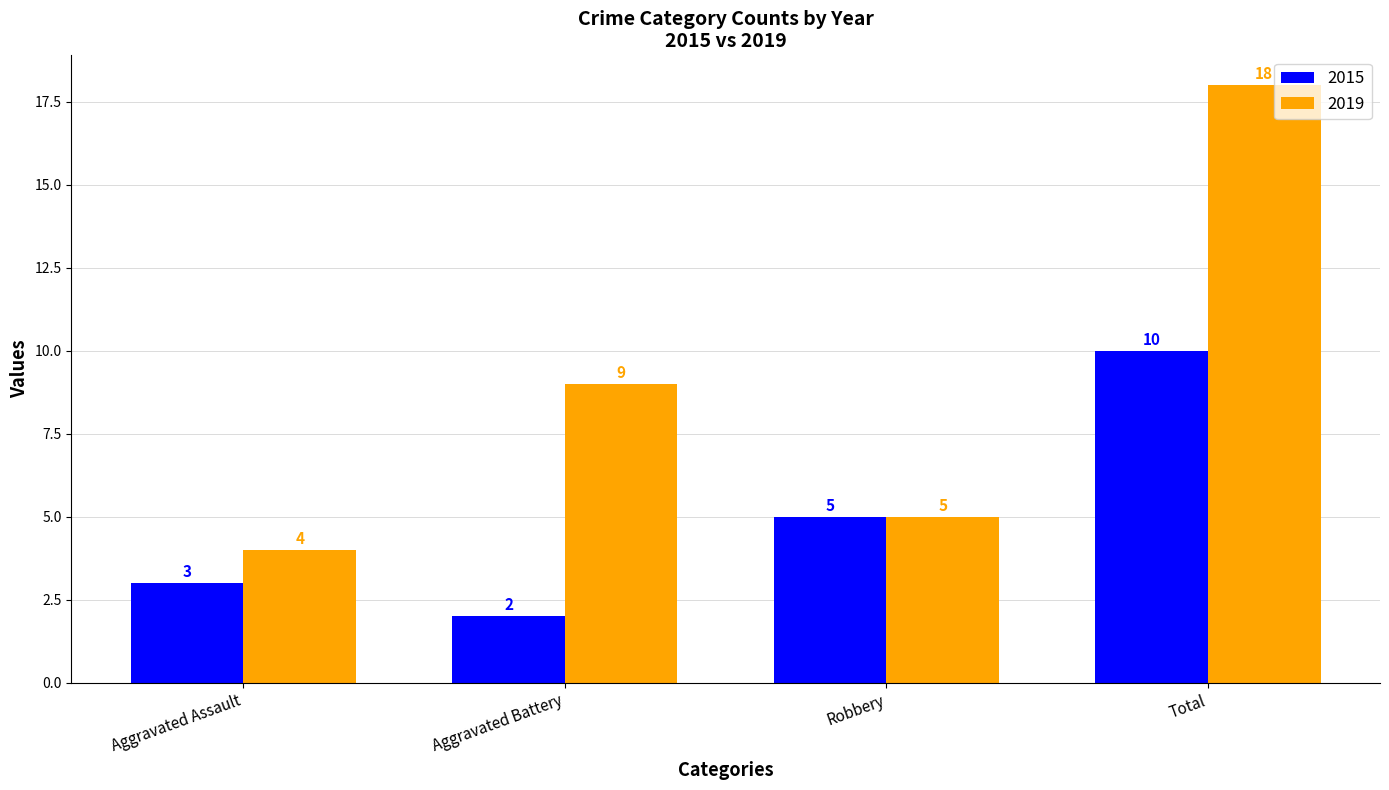

What is the average value of the 2015 series?

5